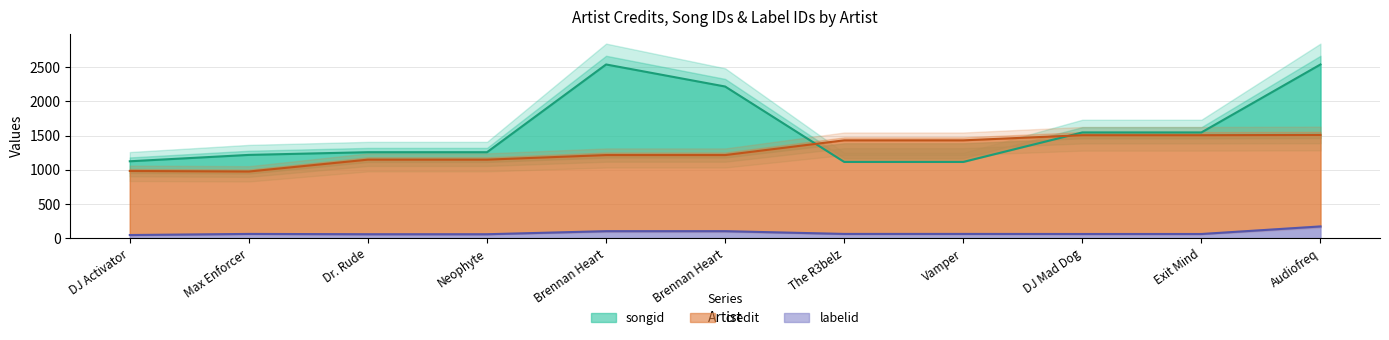

How many values in the songid series are below 1256?

4